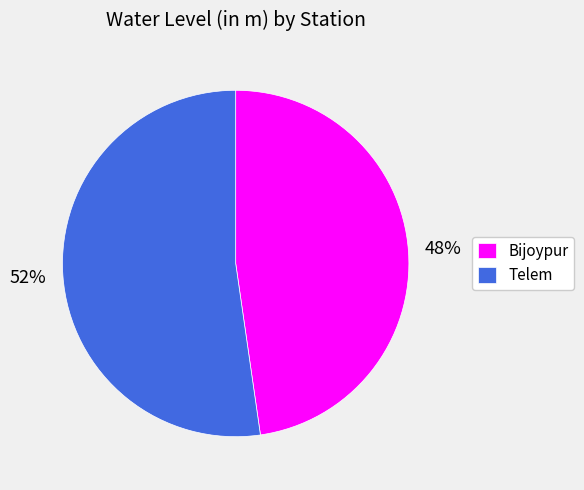

Which category has the smallest portion of the pie?

Bijoypur